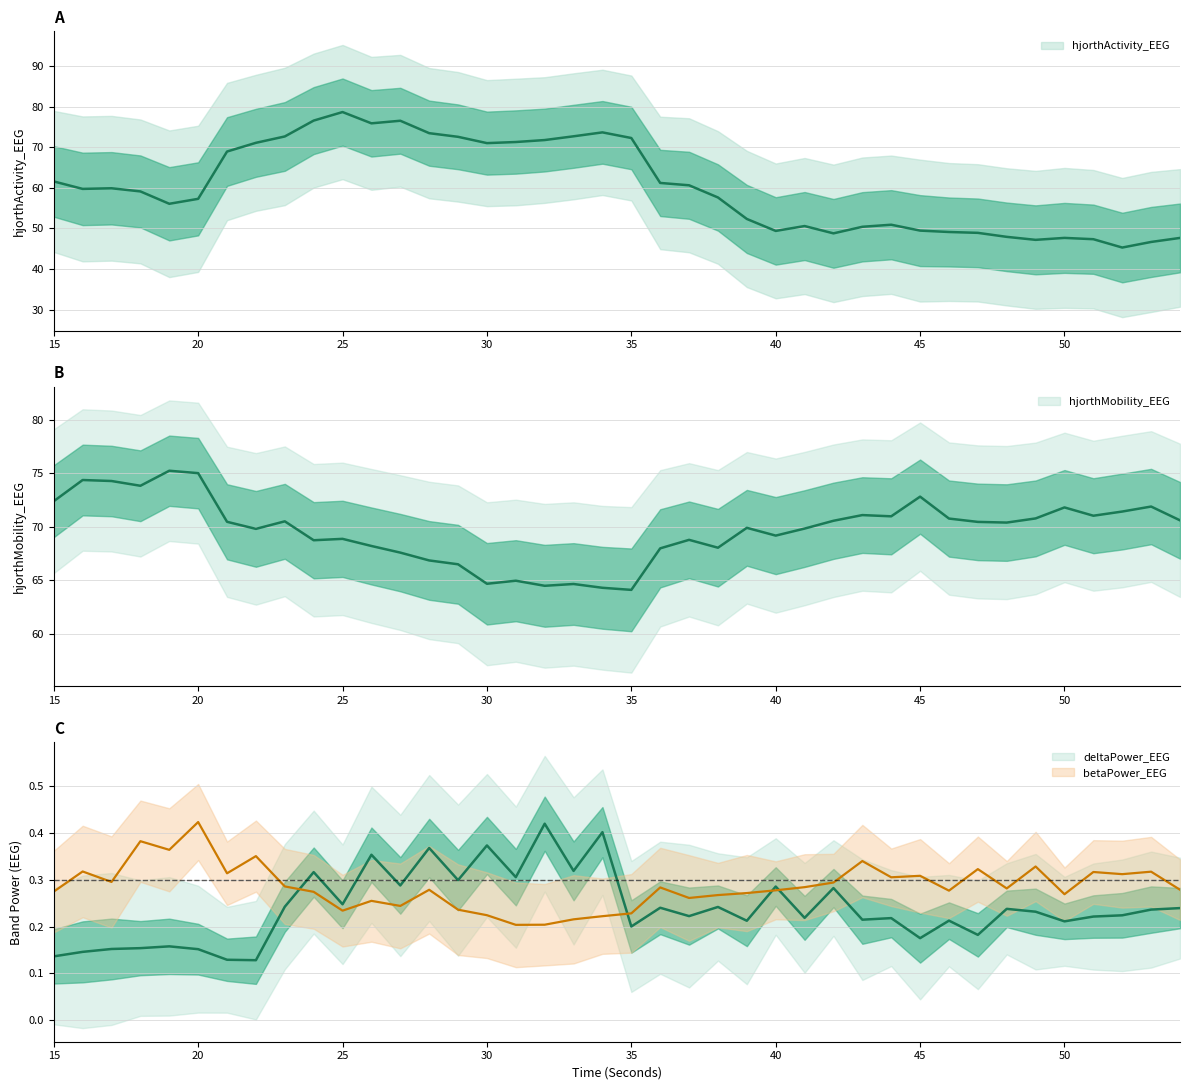

What is the sum of the hjorthMobility_EEG values at 22 and 53?

141.6